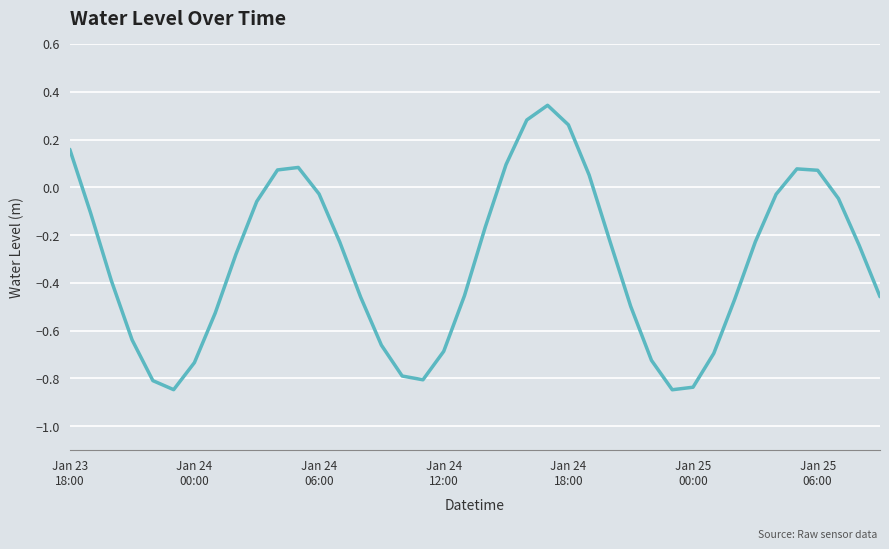

What is the difference between the maximum and minimum values?

1.2